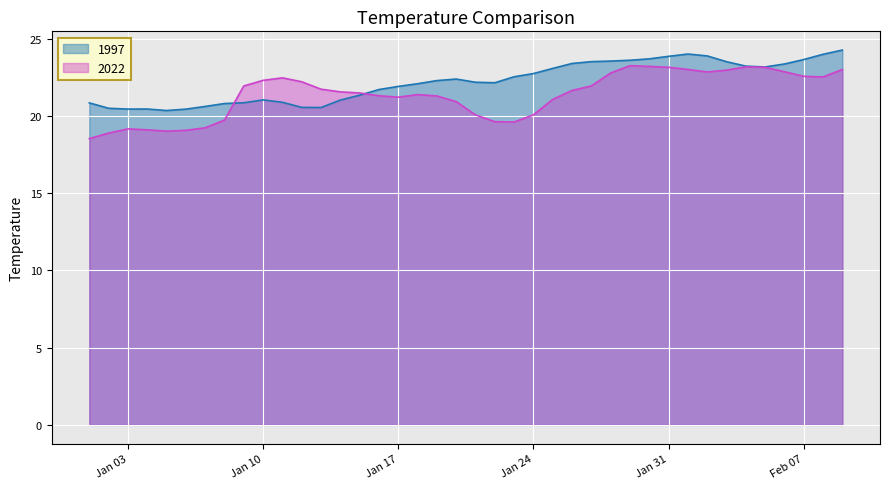

What is the average value of the 2022 series?

21.4